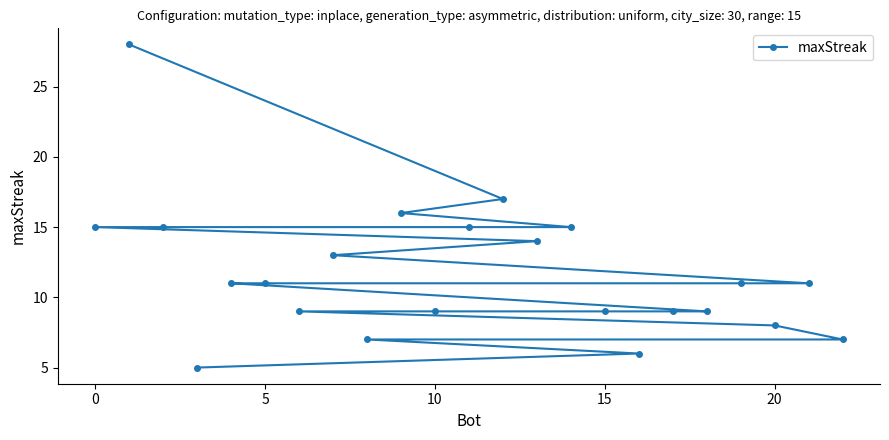

At which label does the data first exceed 11?

0